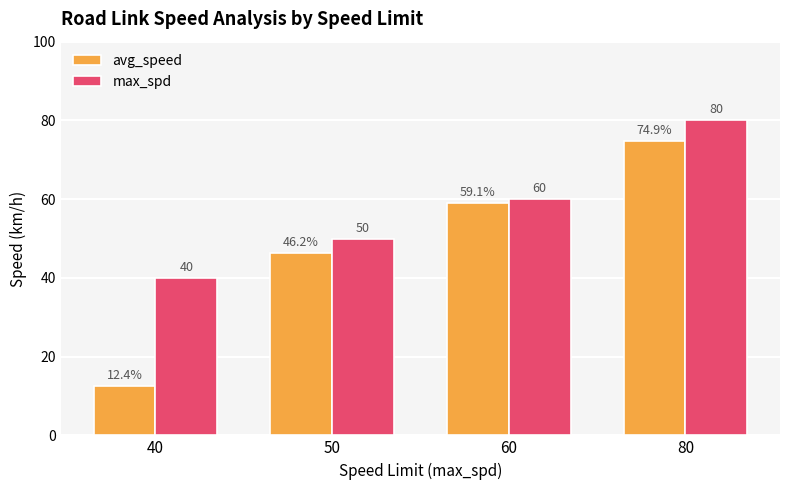

What are all the series names shown in the legend?

avg_speed, max_spd